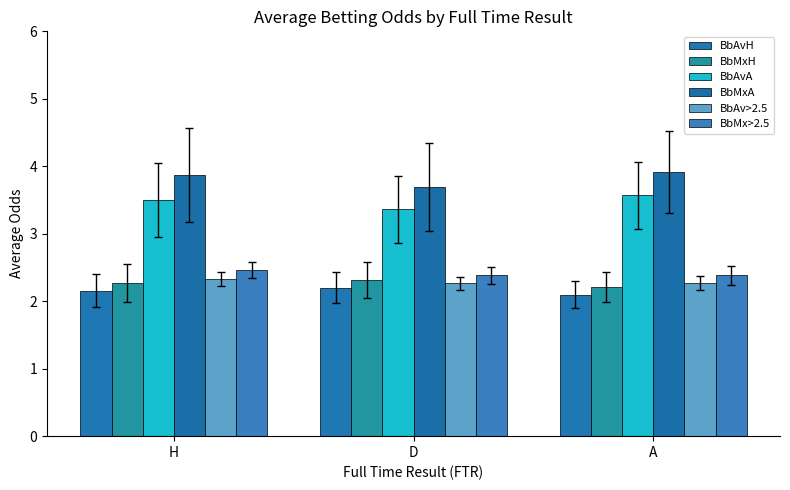

How many groups of bars are there?

3